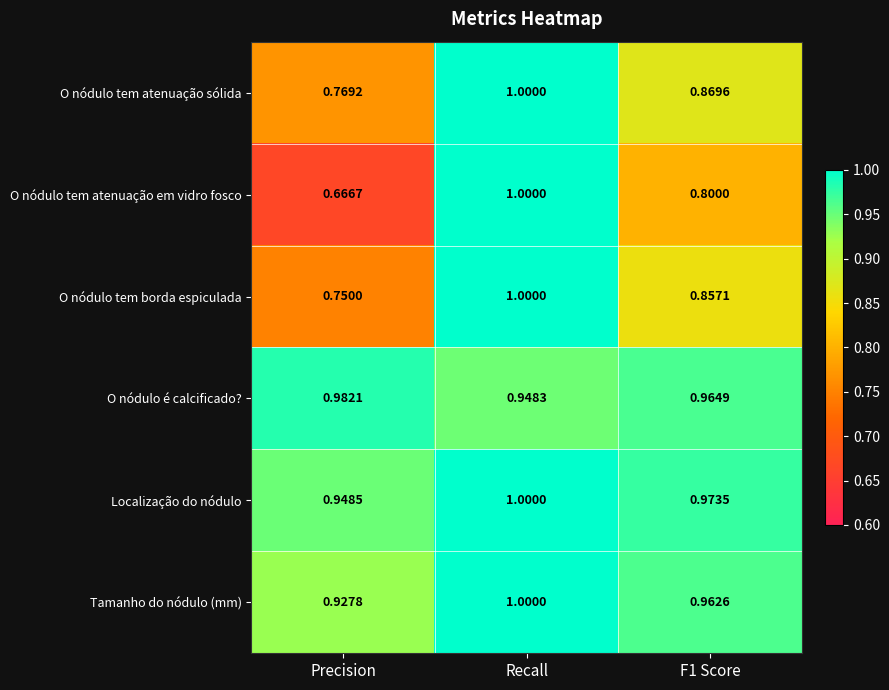

What is the total value across all series at F1 Score?

5.4